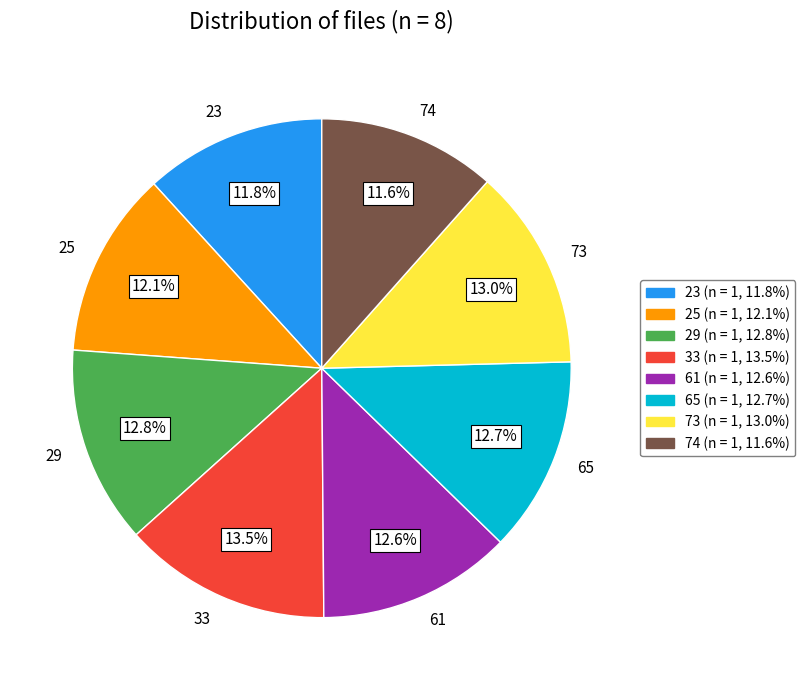

How many slices are in this pie chart?

8